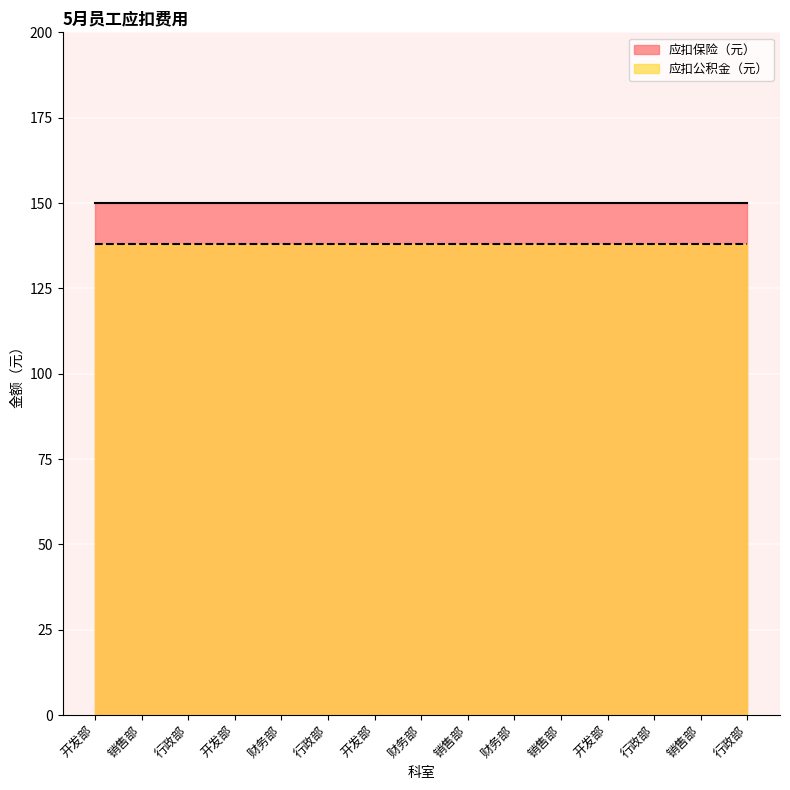

True or false: 应扣保险（元） has more than 1 interior local peaks.

False